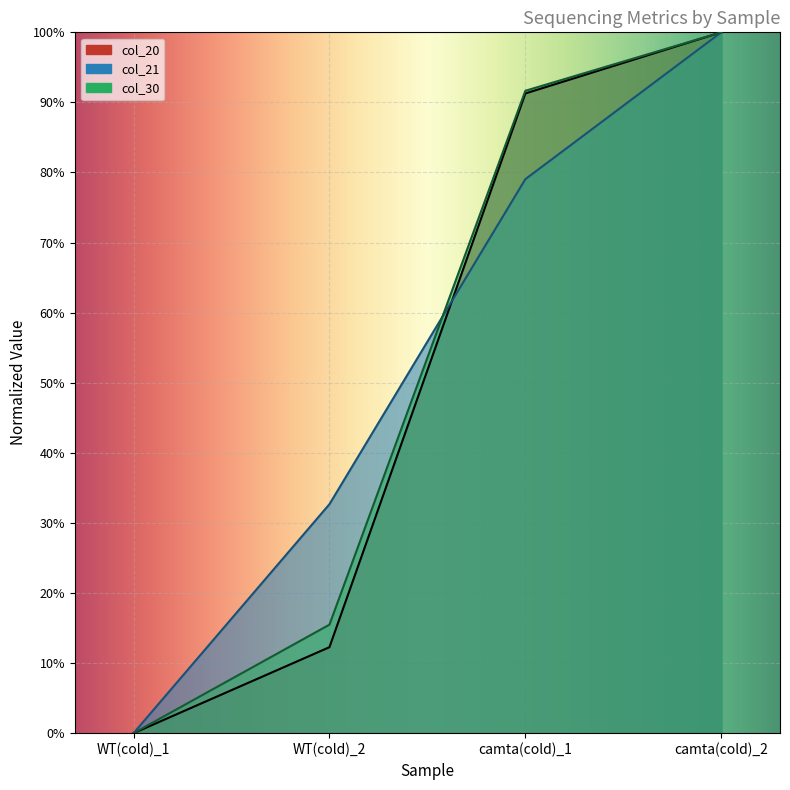

True or false: col_30 and col_20 intersect in this chart.

False